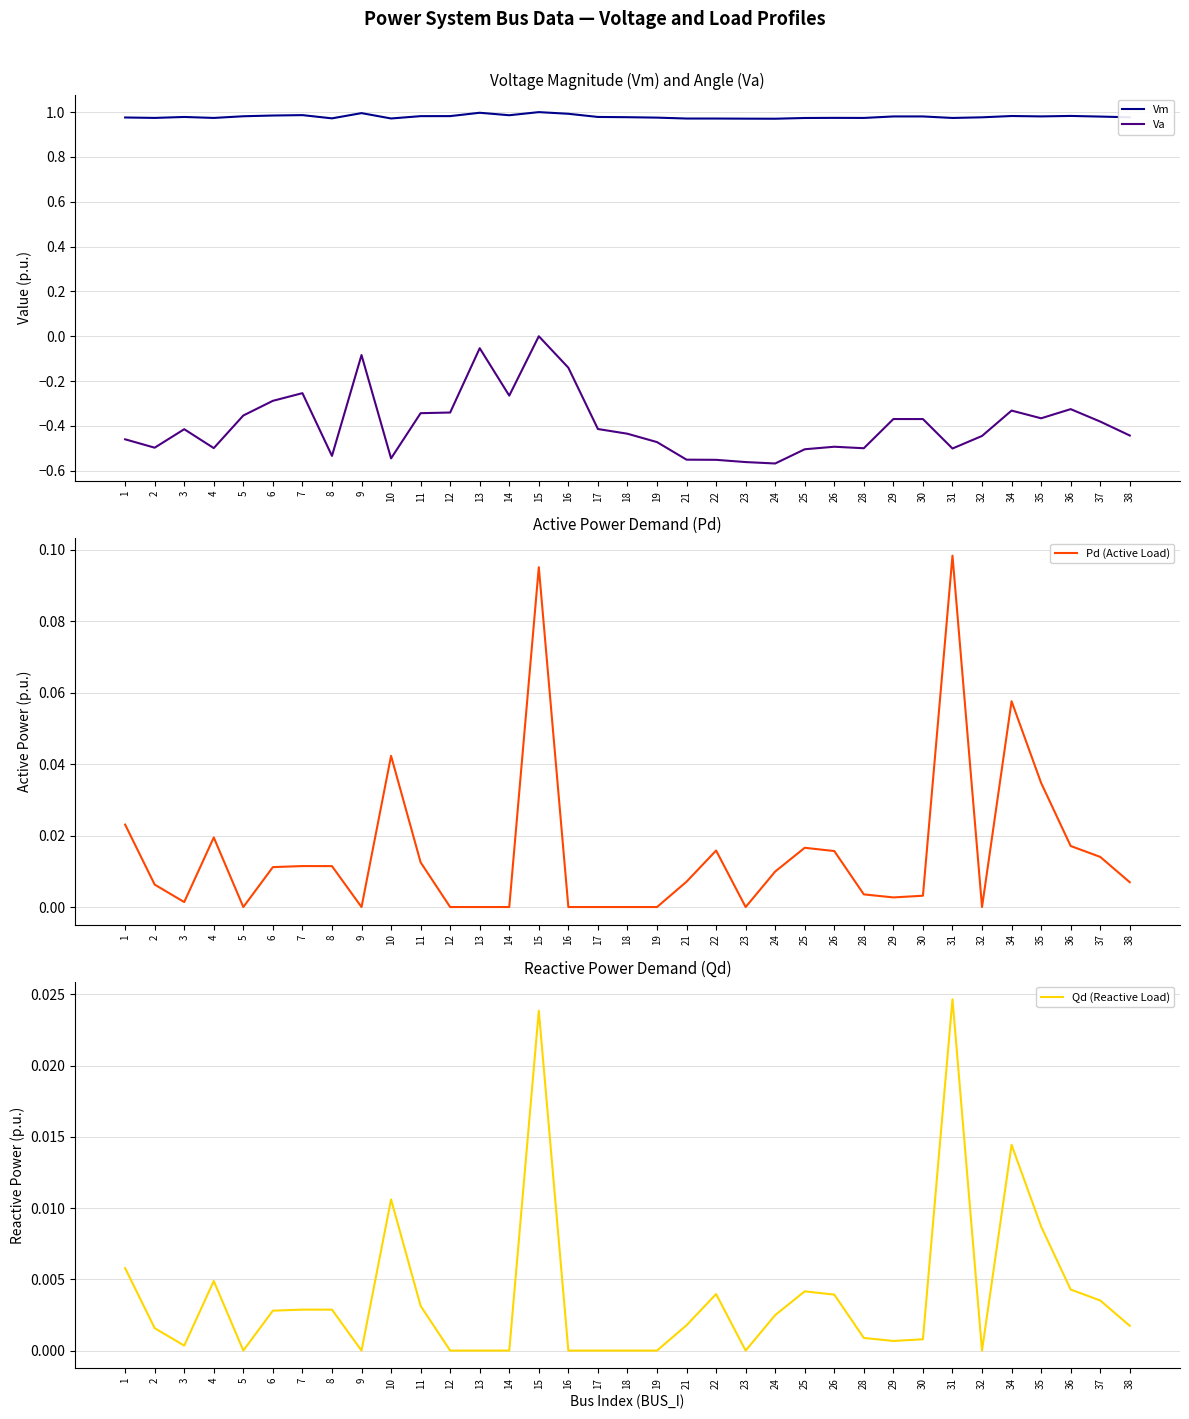

Does the chart display data point markers on the line(s)?

No